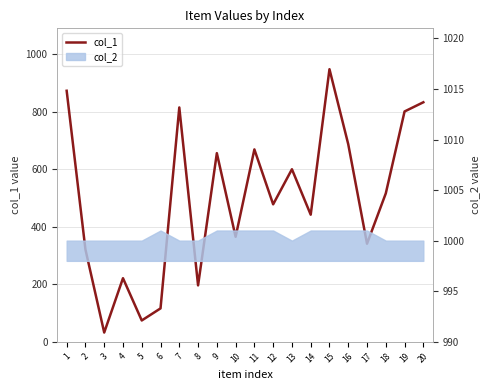

What is the difference between the second highest and second lowest values?

799